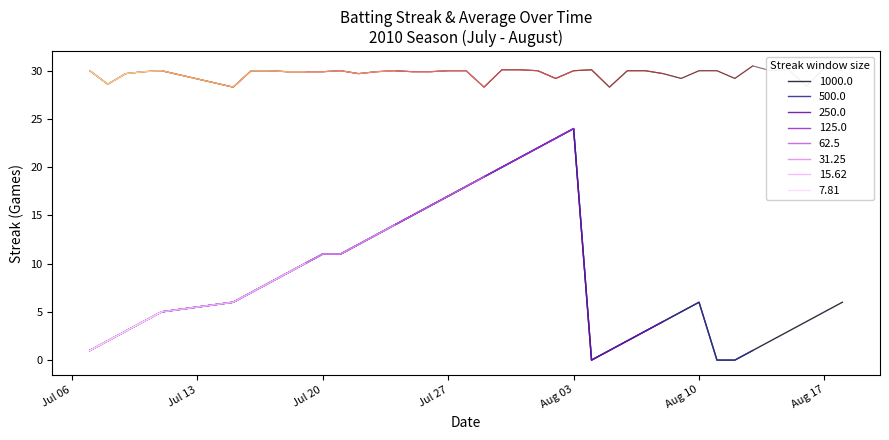

The Streak series shows 3.6 at Aug 10. True or false?

False